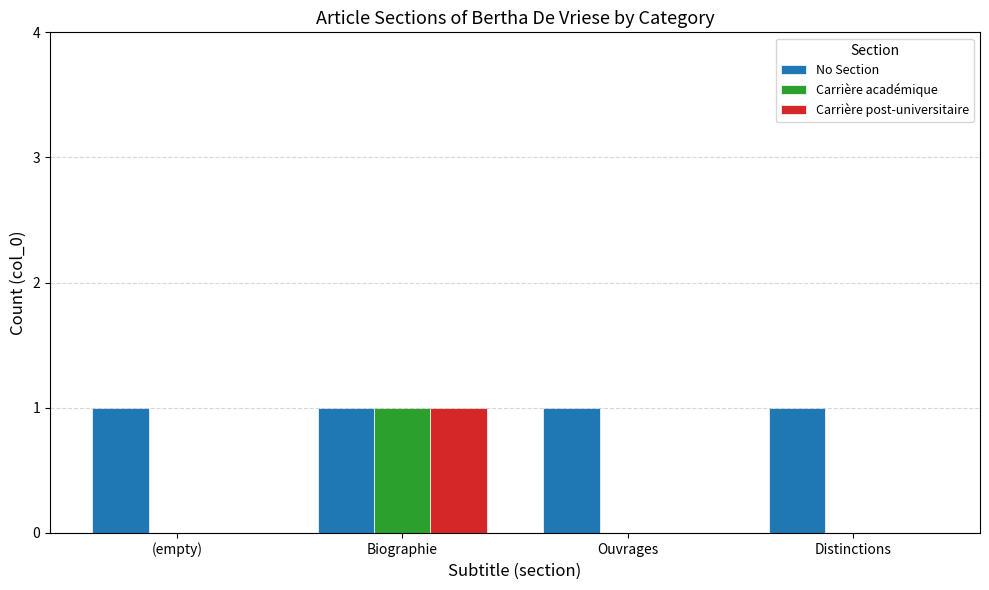

Is it true that Carrière post-universitaire equals 0 at (empty)?

True